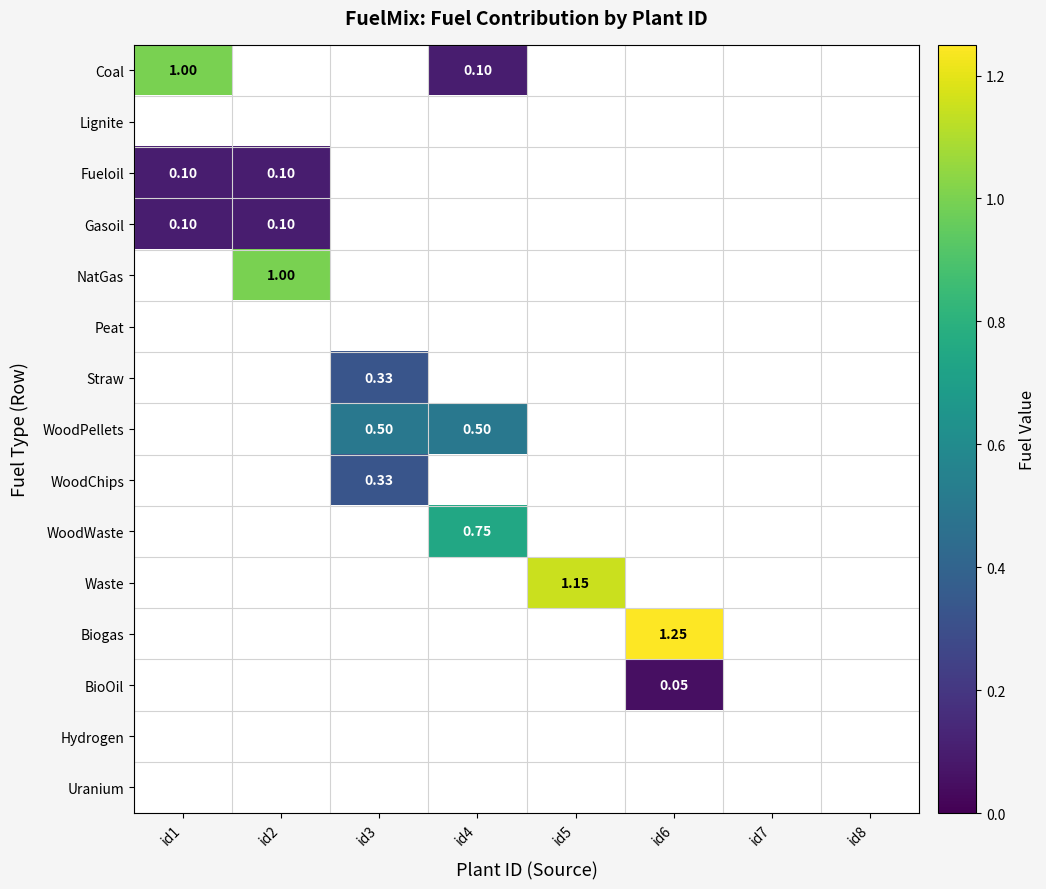

List the labels in order of Lignite value, largest first.

id1, id2, id3, id4, id5, id6, id7, id8